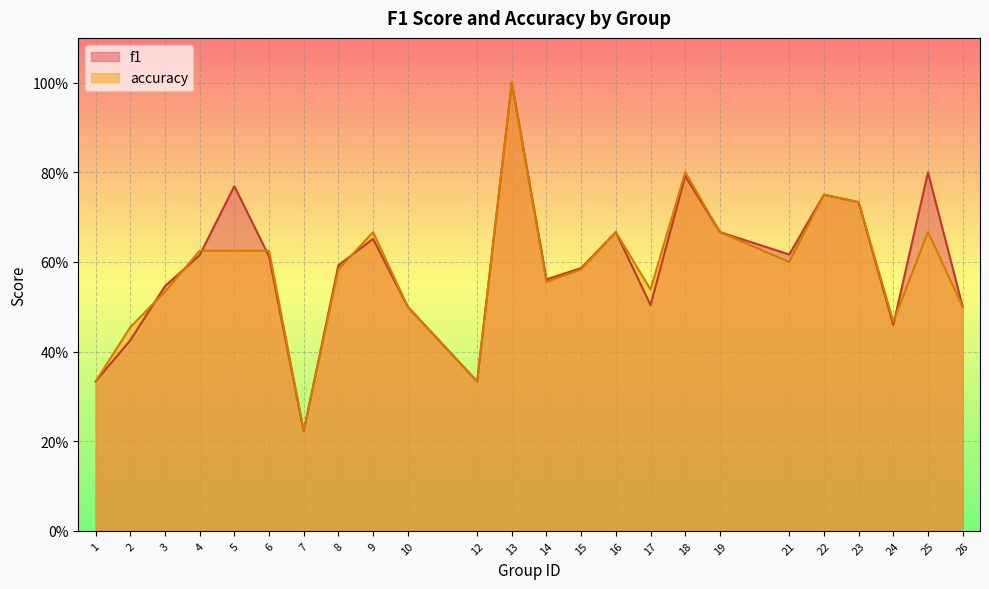

What is the sum of all f1 values?

14.2